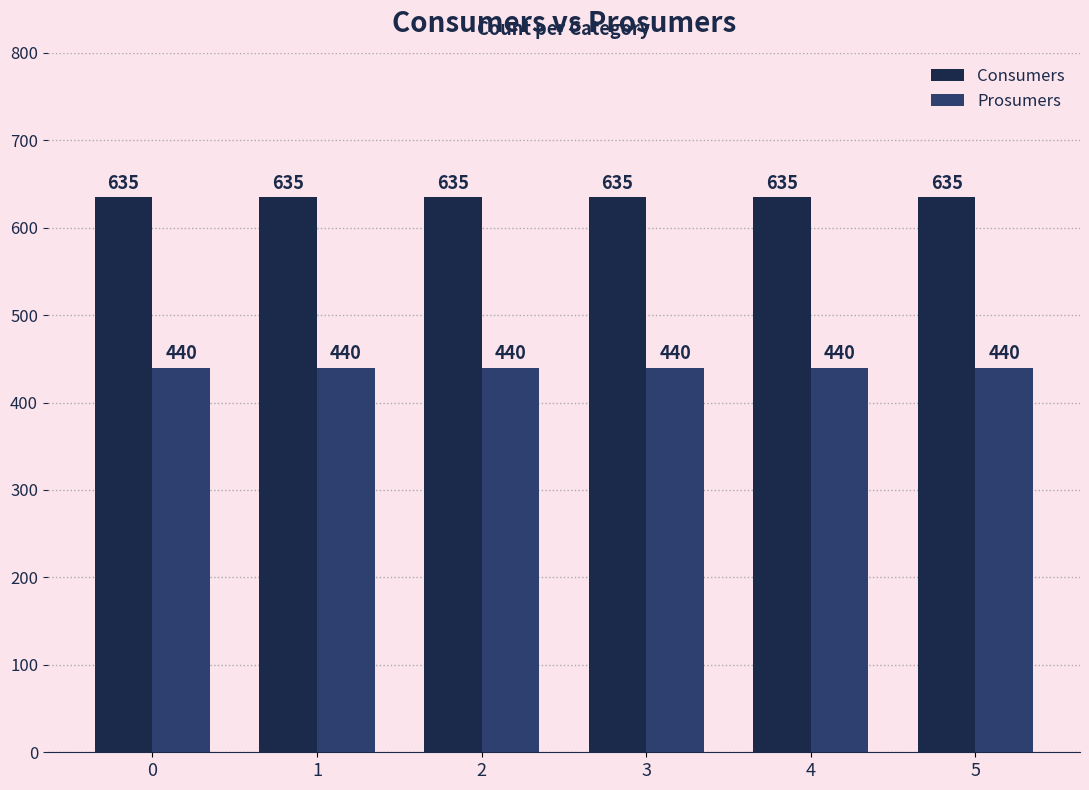

The value of Prosumers at 5 is 702. True or false?

False